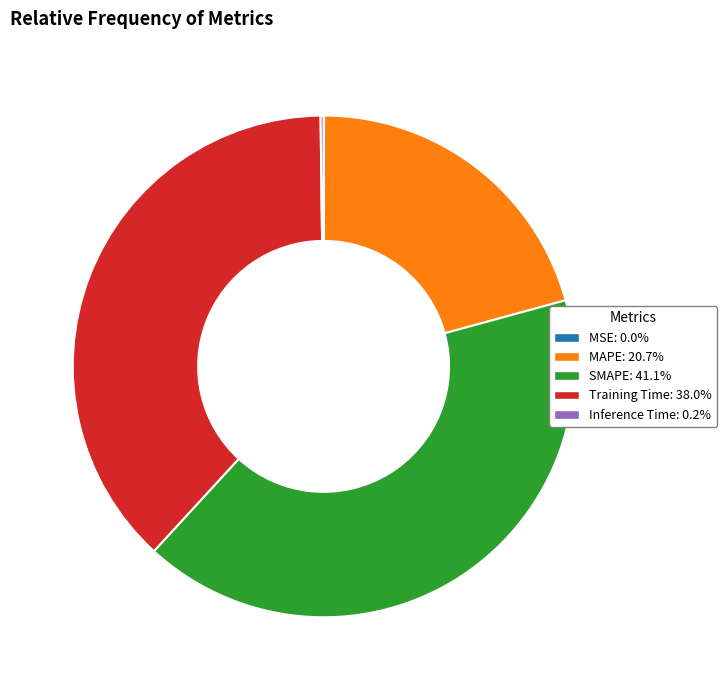

Which category has the biggest portion of the pie?

SMAPE